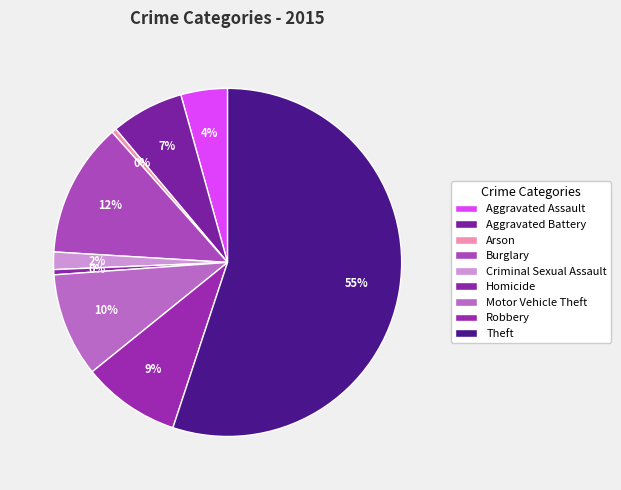

What is the change in value from Burglary to Robbery?

-3347